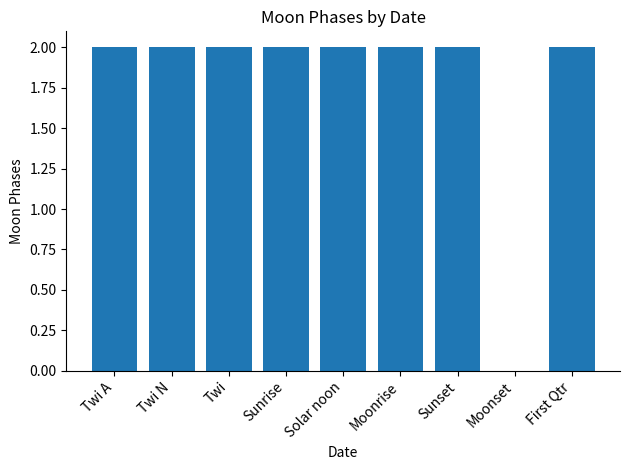

What is the ratio of the value at Sunrise to the value at Solar noon?

1.0